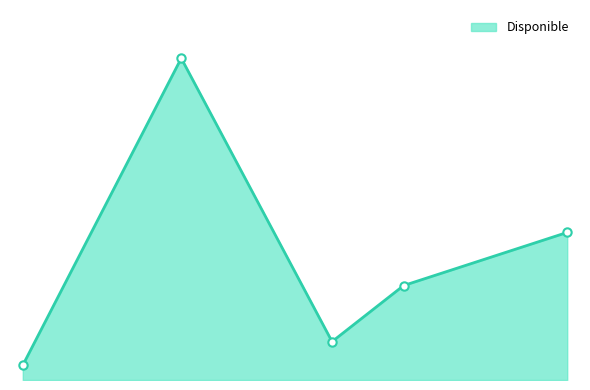

Which label corresponds to the smallest value in the chart?

FFAA y PNP